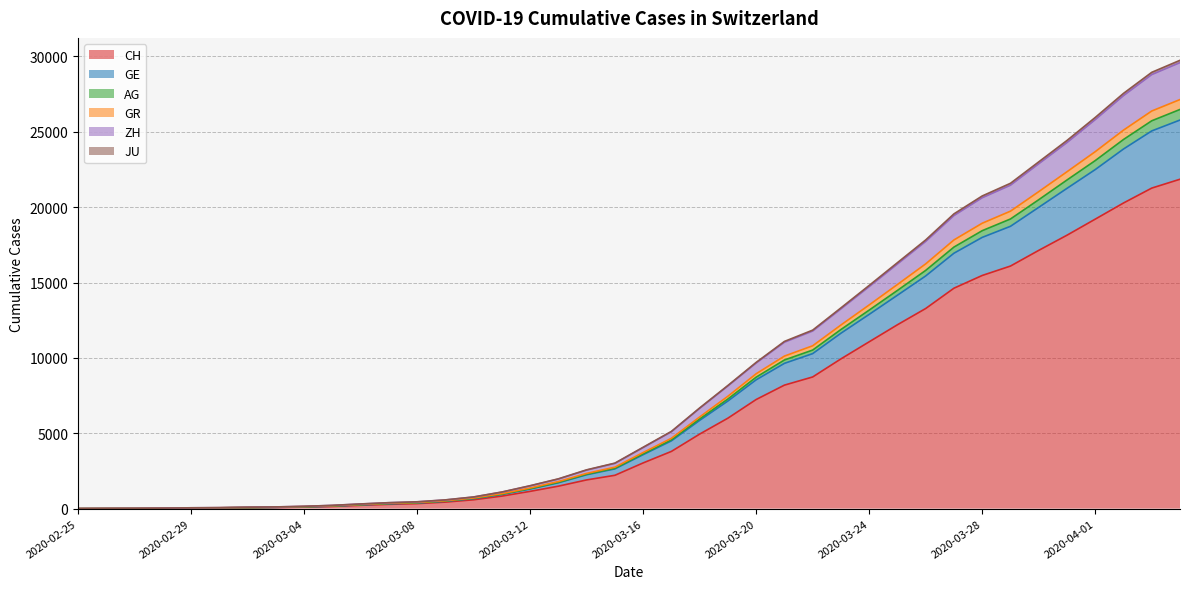

Is it true that GR equals 15435 at 2020-04-04?

False